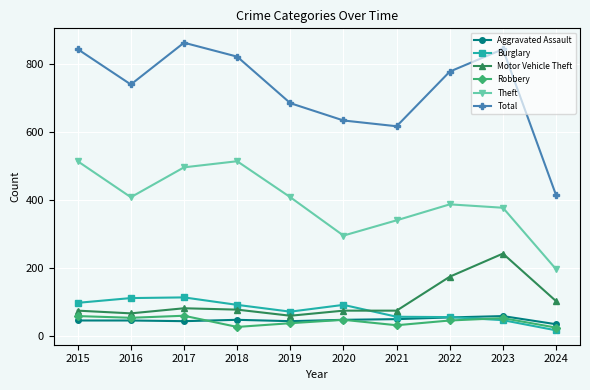

Is it true that Theft equals 296 at 2020?

True